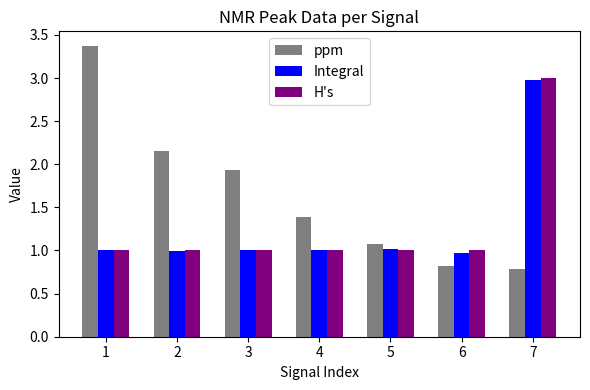

At which category is the sum across all series the highest?

7